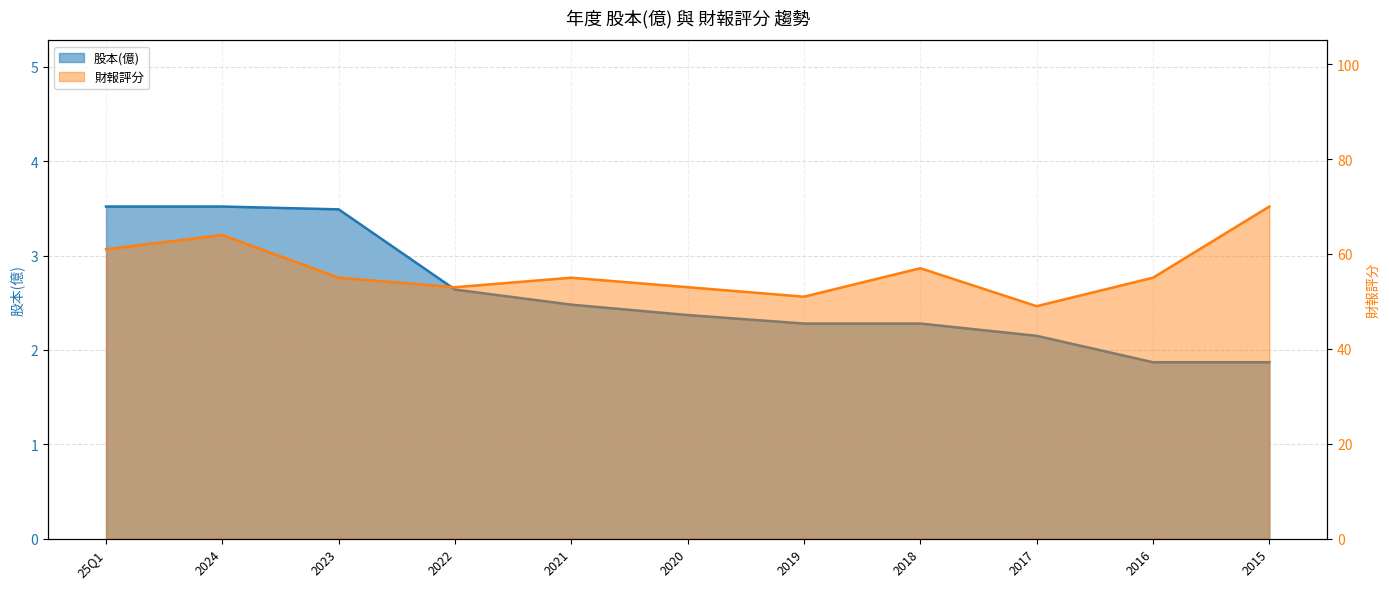

At which label does 財報評分 reach its peak?

2015